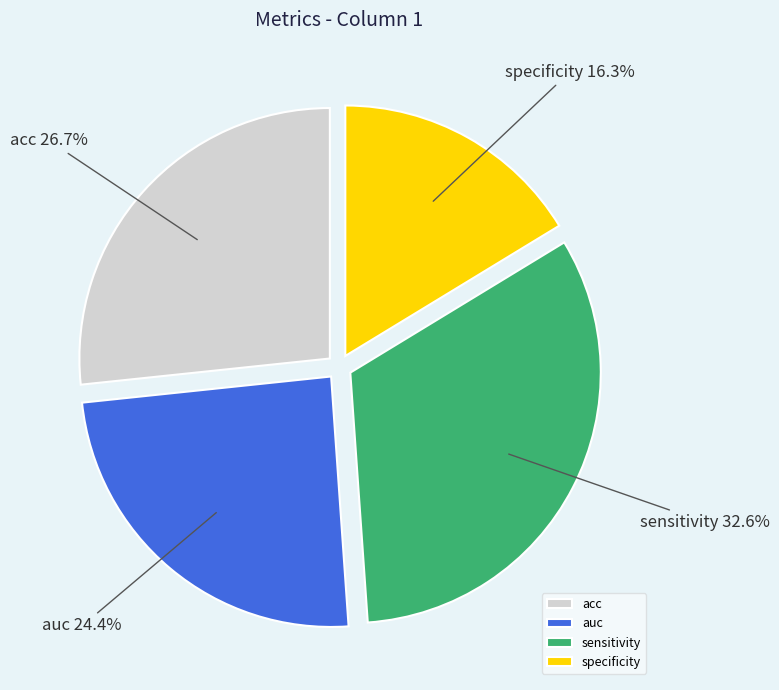

How many segments does this pie chart have?

4